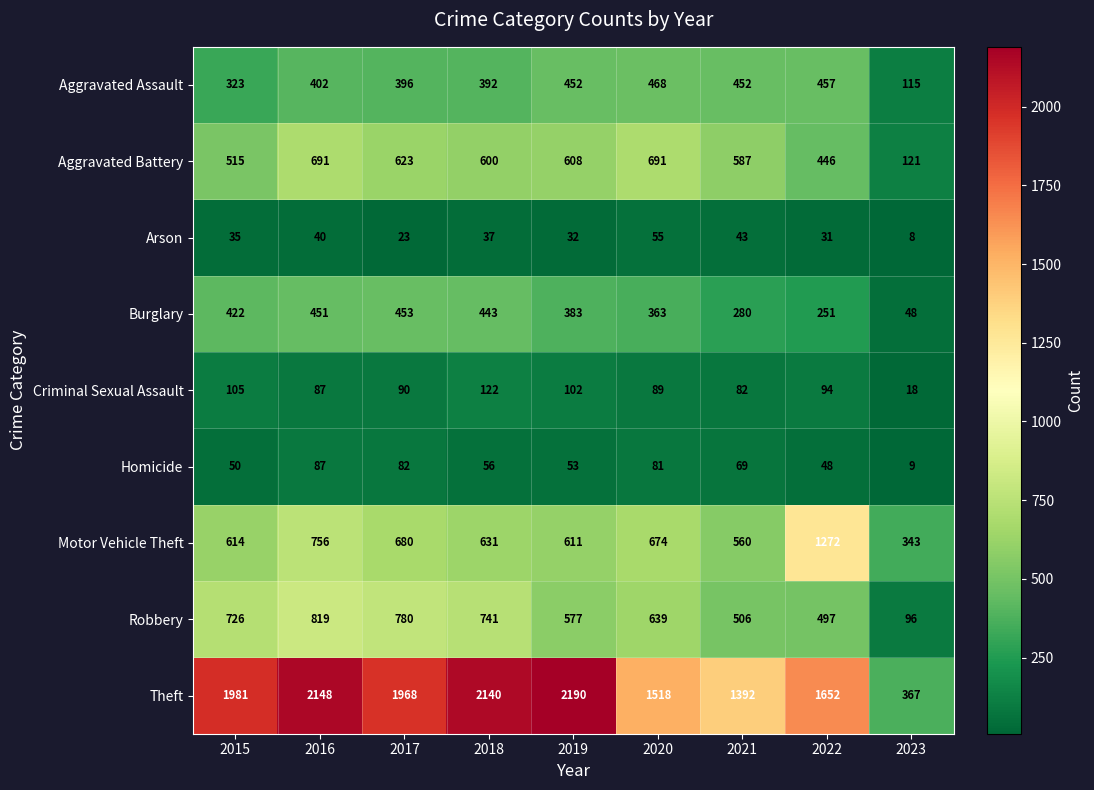

Is it true that Burglary equals 280 at 2021?

True